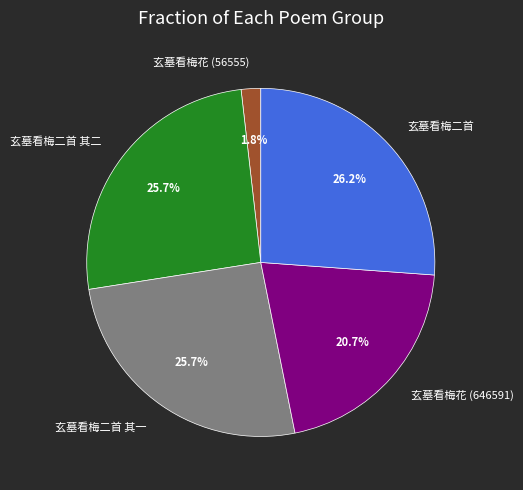

True or false: 玄墓看梅二首 accounts for 26% of the total.

True